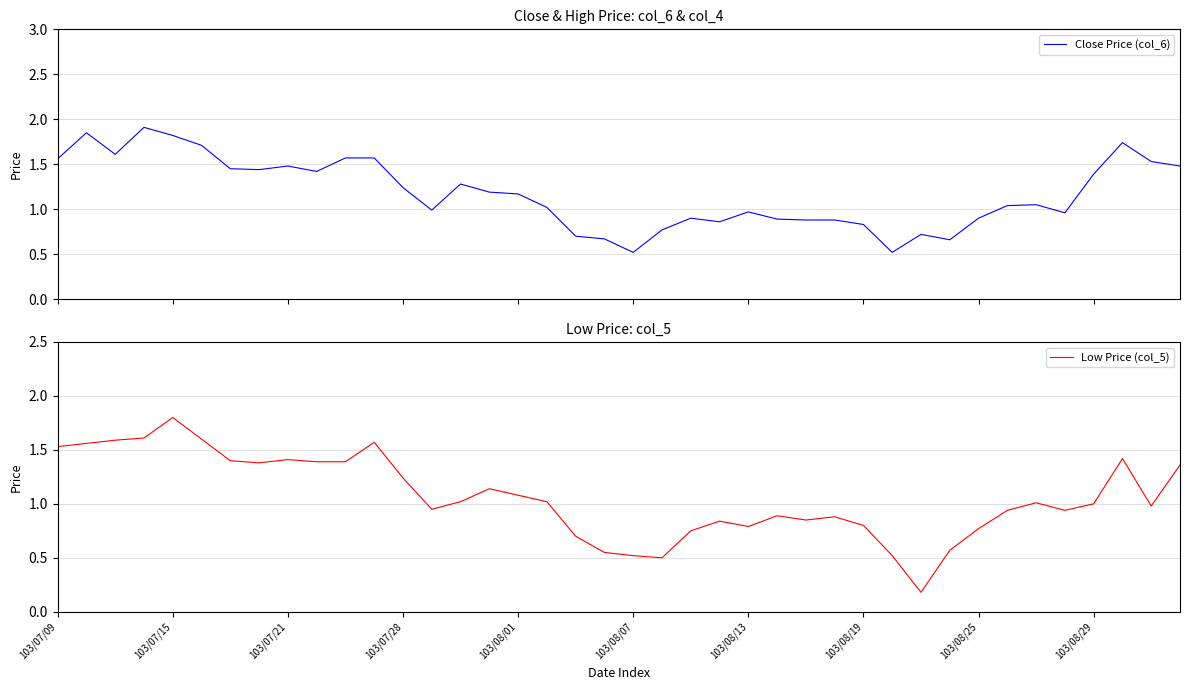

What is the minimum value for Close Price (col_6)?

0.5